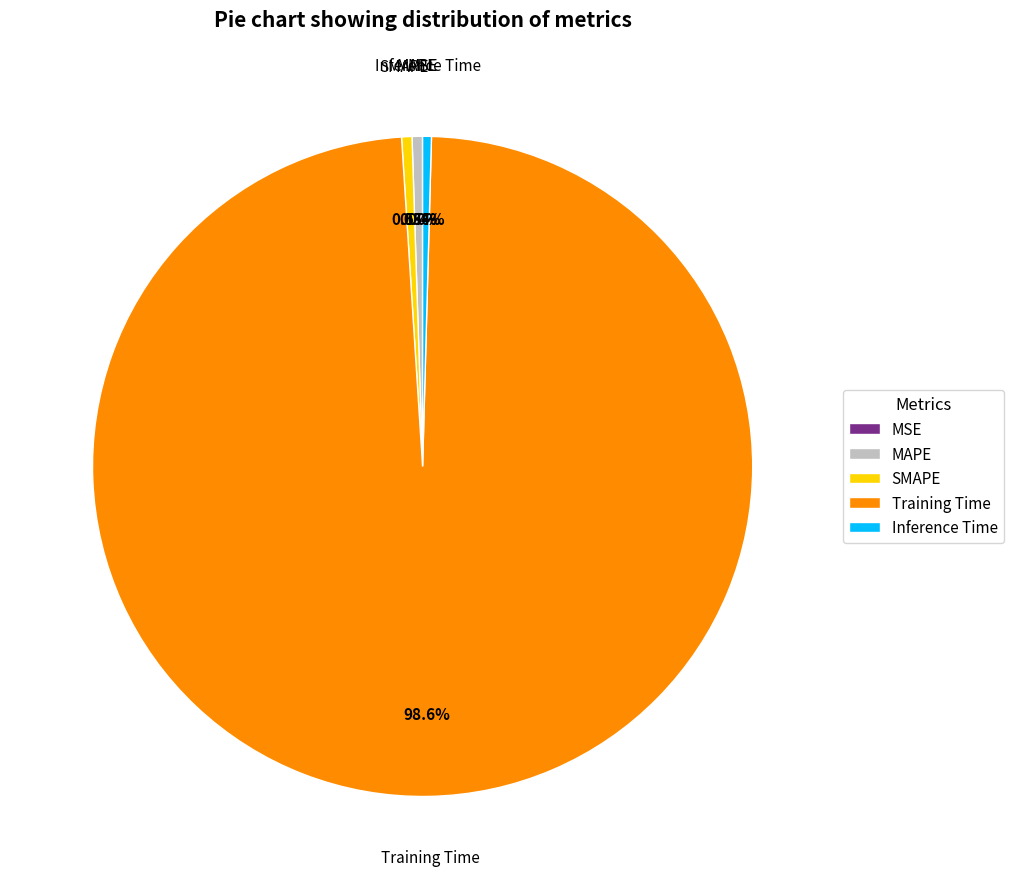

Which category has the biggest portion of the pie?

Training Time